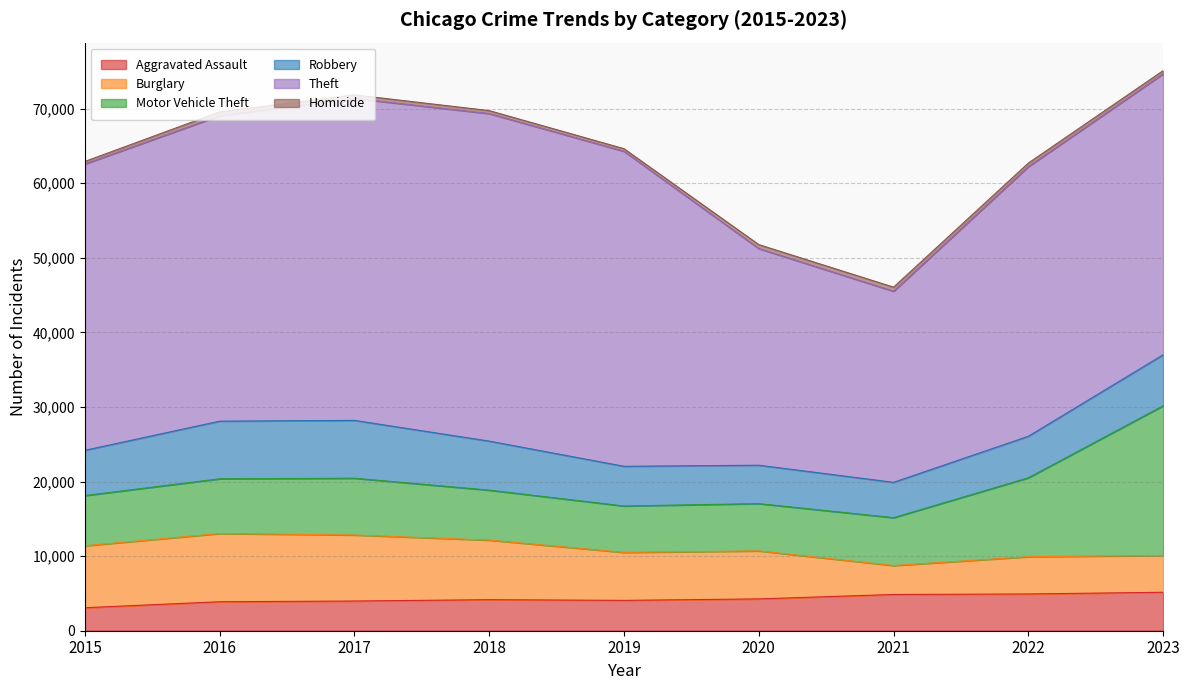

Count the number of categories in the chart.

9